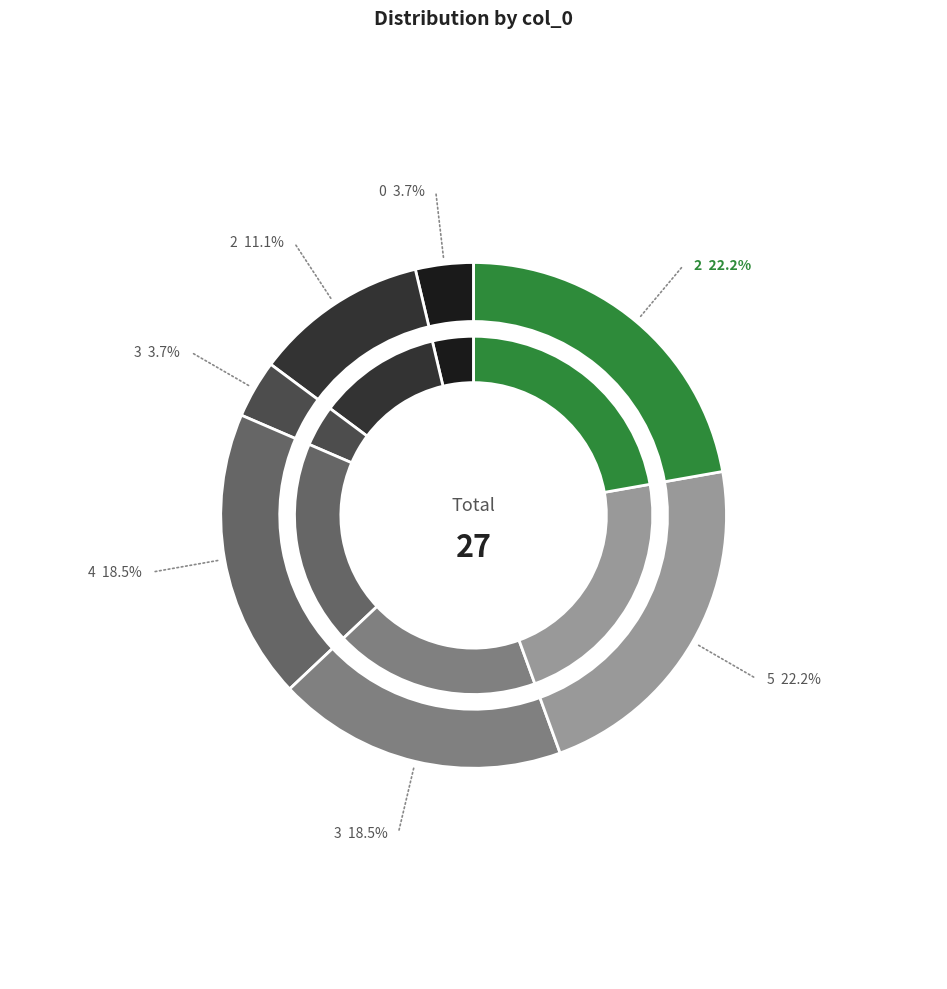

Is there any slice that represents more than half of the pie?

No